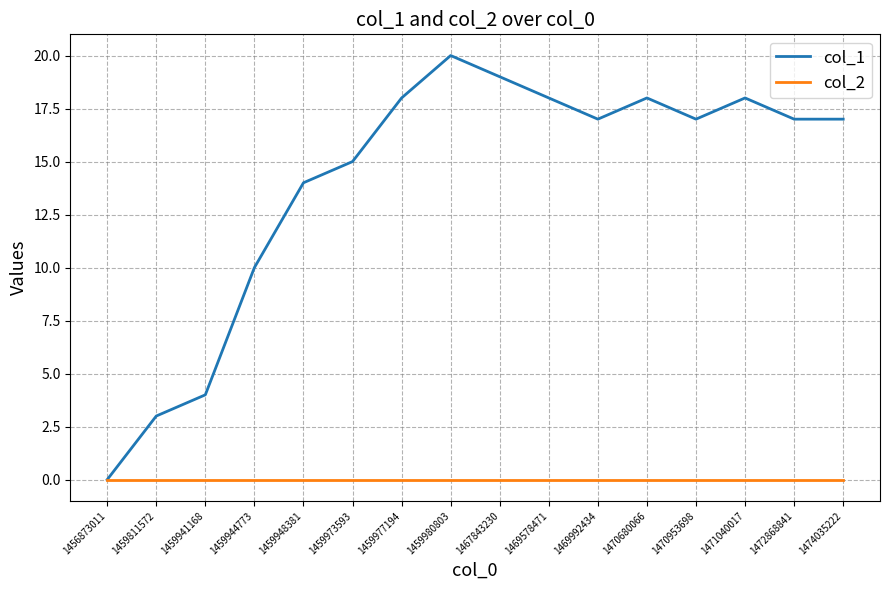

Where does the col_1 series first go above 17?

1459977194